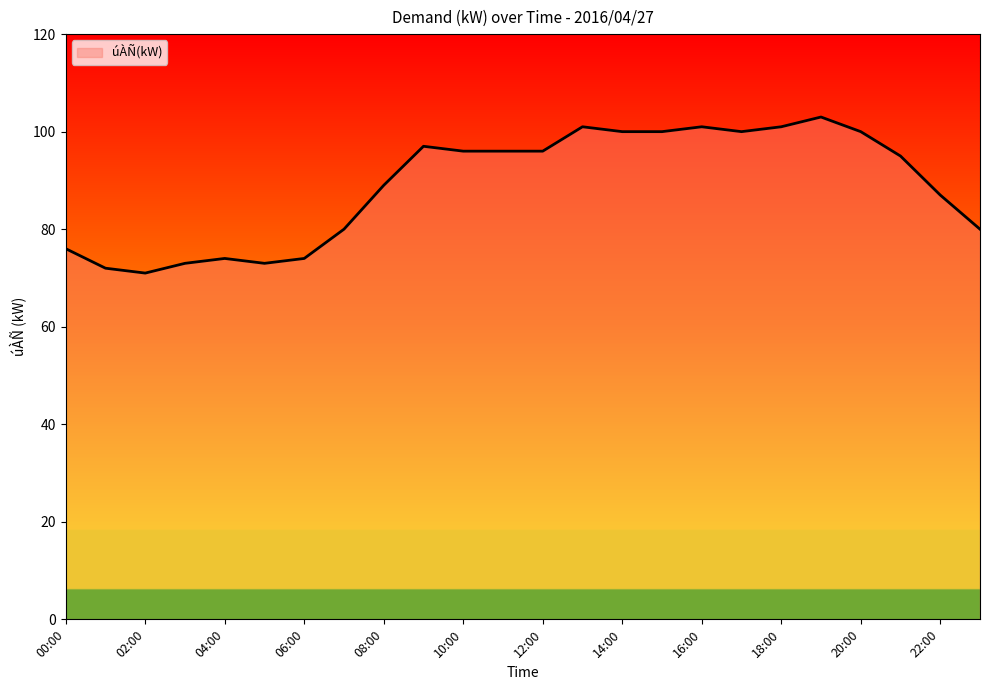

What is the greatest value displayed?

103